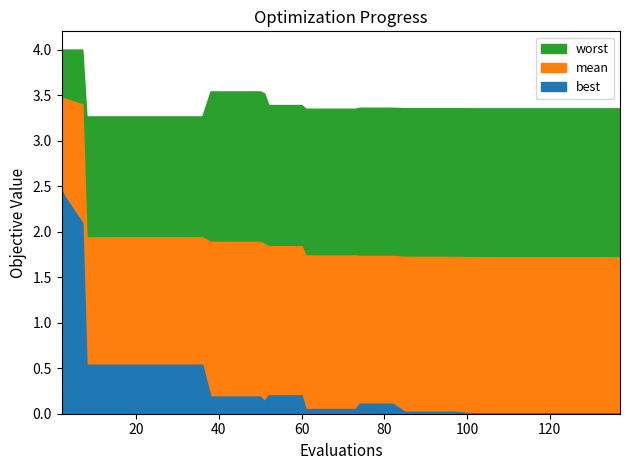

Reading left to right, extract all data points from this chart.

mean: 2=3.5	3=3.5	7=3.4	8=1.9	12=1.9	16=1.9	20=1.9	24=1.9	28=1.9	32=1.9	36=1.9	38=1.9	42=1.9	46=1.9	50=1.9	51=1.9	52=1.8	56=1.8	60=1.8	61=1.7	65=1.7	69=1.7	73=1.7	74=1.7	78=1.7	82=1.7	85=1.7	89=1.7	93=1.7	97=1.7	101=1.7	105=1.7	109=1.7	113=1.7	117=1.7	121=1.7	125=1.7	129=1.7	133=1.7	137=1.7
best: 2=2.4	3=2.4	7=2.1	8=0.5	12=0.5	16=0.5	20=0.5	24=0.5	28=0.5	32=0.5	36=0.5	38=0.2	42=0.2	46=0.2	50=0.2	51=0.1	52=0.2	56=0.2	60=0.2	61=0.1	65=0.1	69=0.1	73=0.1	74=0.1	78=0.1	82=0.1	85=0.0	89=0.0	93=0.0	97=0.0	101=0.0	105=0.0	109=0.0	113=0.0	117=0.0	121=0.0	125=0.0	129=0.0	133=0.0	137=0.0
worst: 2=4.0	3=4.0	7=4.0	8=3.3	12=3.3	16=3.3	20=3.3	24=3.3	28=3.3	32=3.3	36=3.3	38=3.5	42=3.5	46=3.5	50=3.5	51=3.5	52=3.4	56=3.4	60=3.4	61=3.4	65=3.4	69=3.4	73=3.4	74=3.4	78=3.4	82=3.4	85=3.4	89=3.4	93=3.4	97=3.4	101=3.4	105=3.4	109=3.4	113=3.4	117=3.4	121=3.4	125=3.4	129=3.4	133=3.4	137=3.4